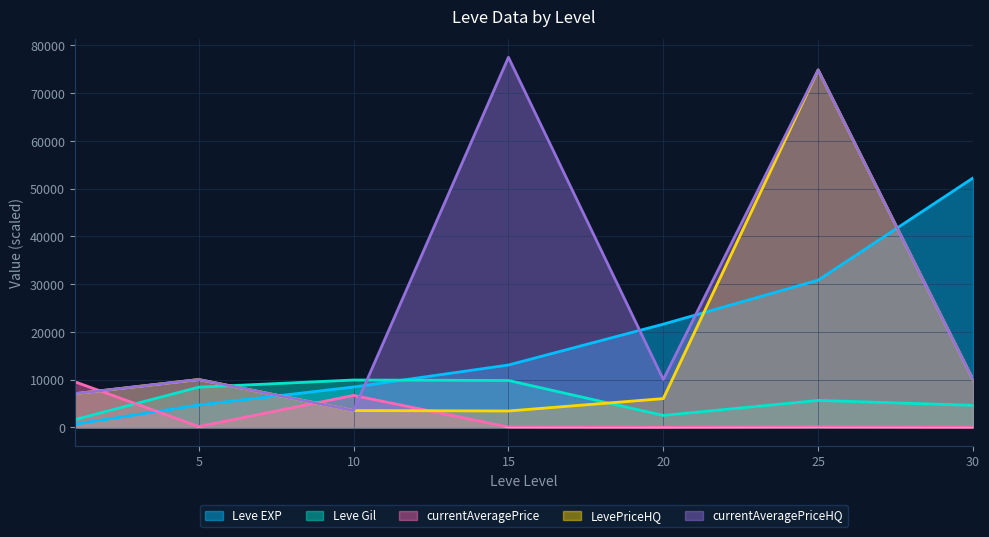

Which series changed the most between 20 and 25?

LevePriceHQ